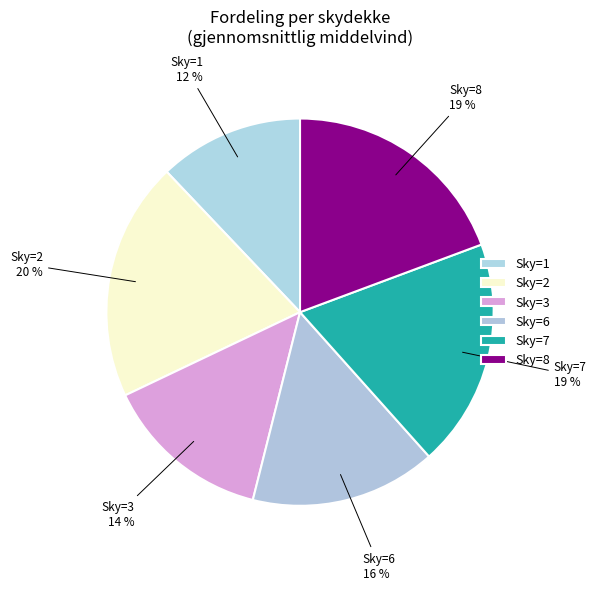

To the nearest percent, what is the average slice percentage?

17%